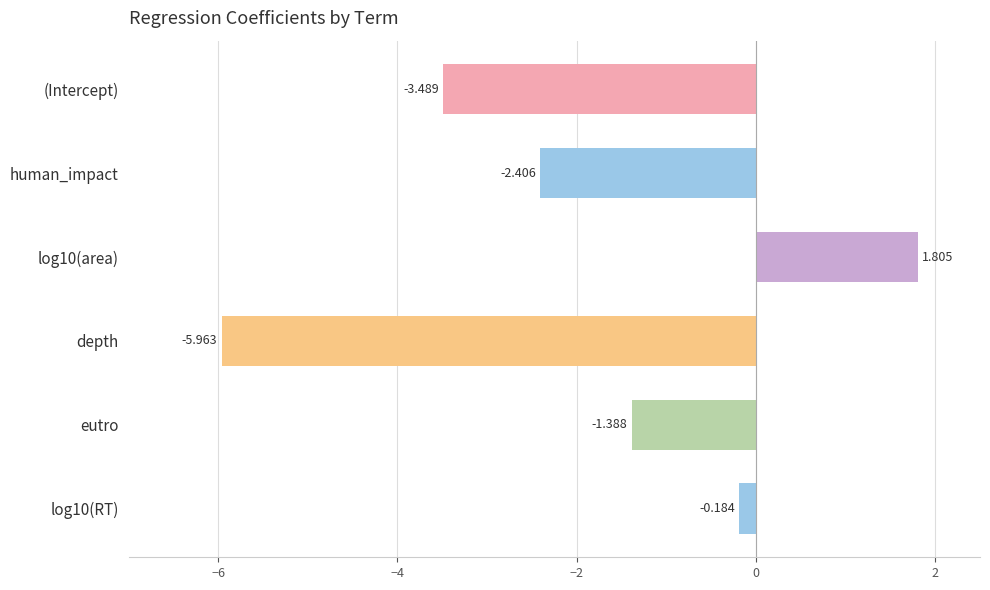

Which label corresponds to the smallest value in the chart?

depth